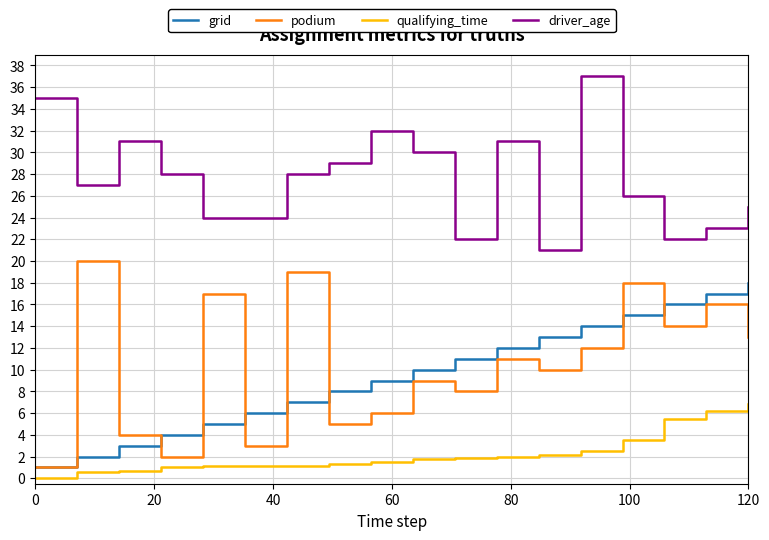

What is the minimum value for grid?

1.0